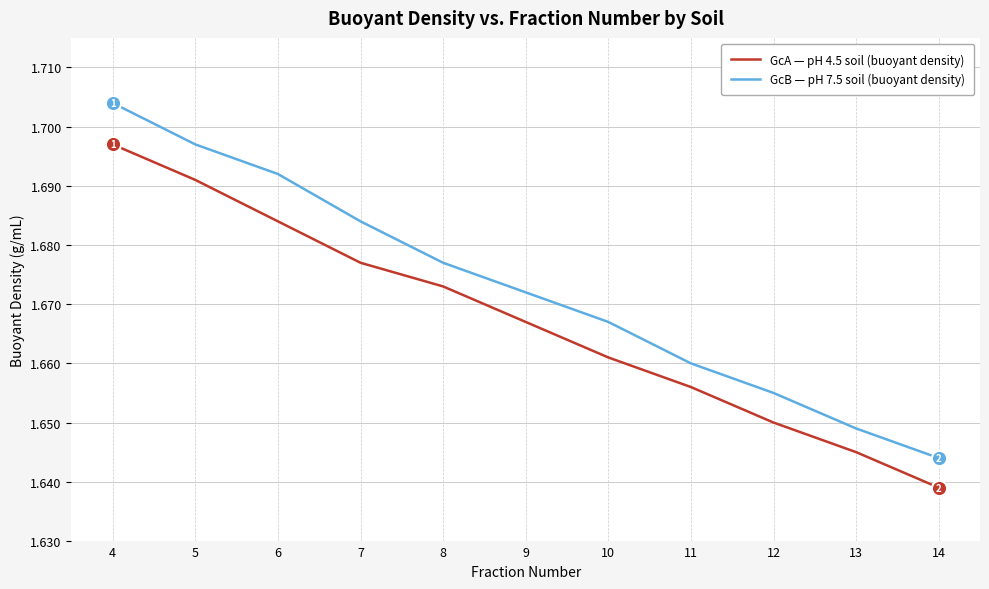

At how many categories does at least one series exceed 1?

11